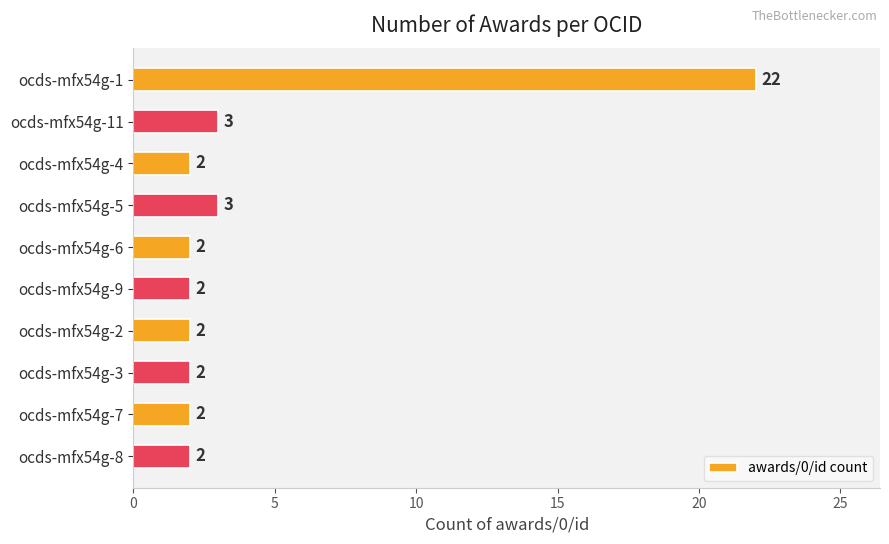

At which category does the chart reach its peak across all series?

ocds-mfx54g-1